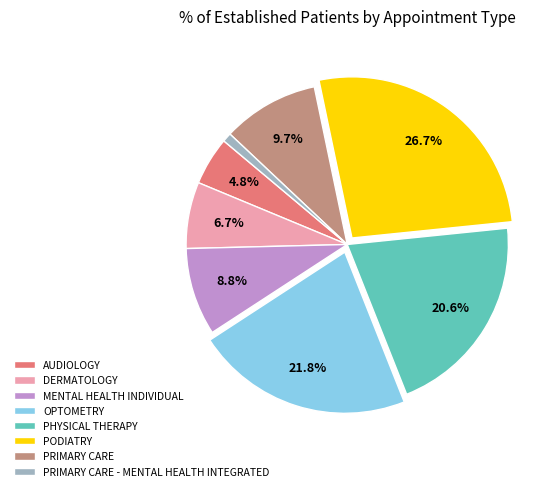

Which has a higher value, MENTAL HEALTH INDIVIDUAL or AUDIOLOGY?

MENTAL HEALTH INDIVIDUAL